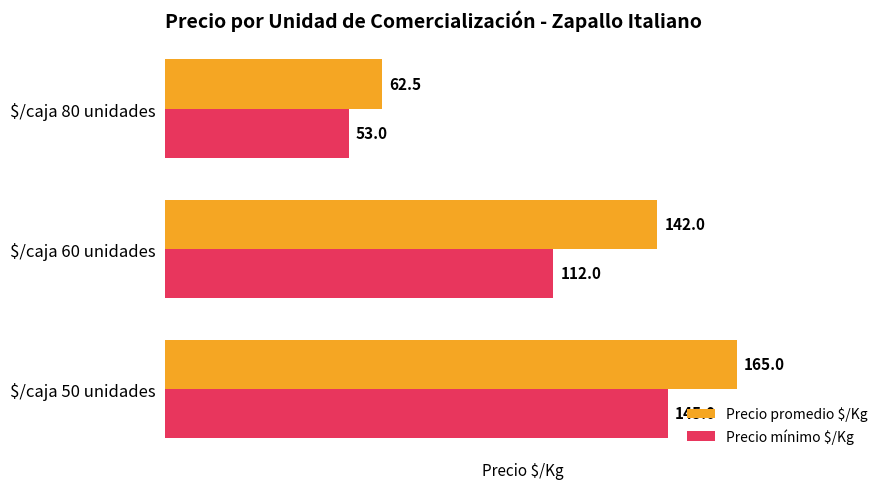

What is the sum of all Precio mínimo $/Kg values?

310.0